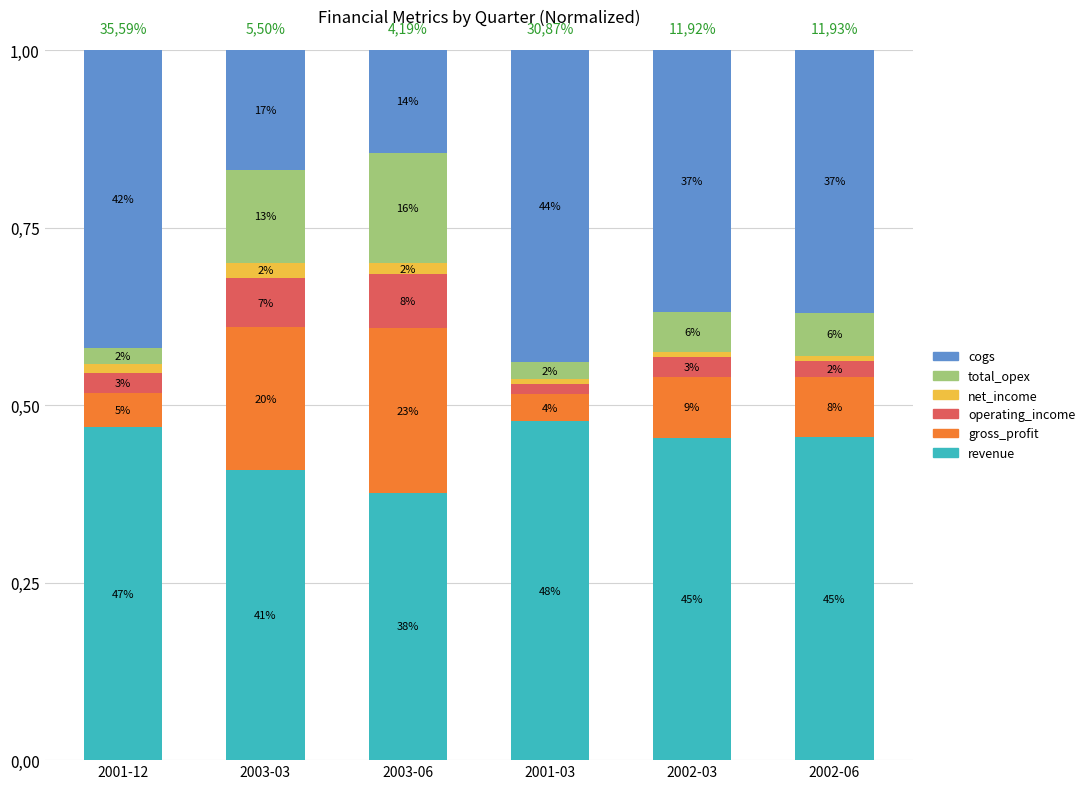

The operating_income series shows 0.0 at 2001-03. True or false?

False